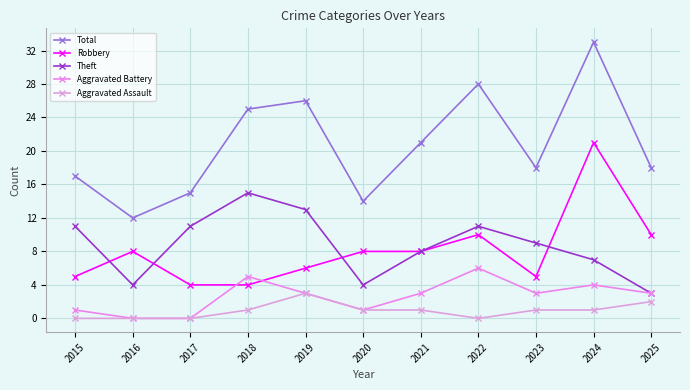

At which category does Aggravated Battery reach its first local peak?

2018